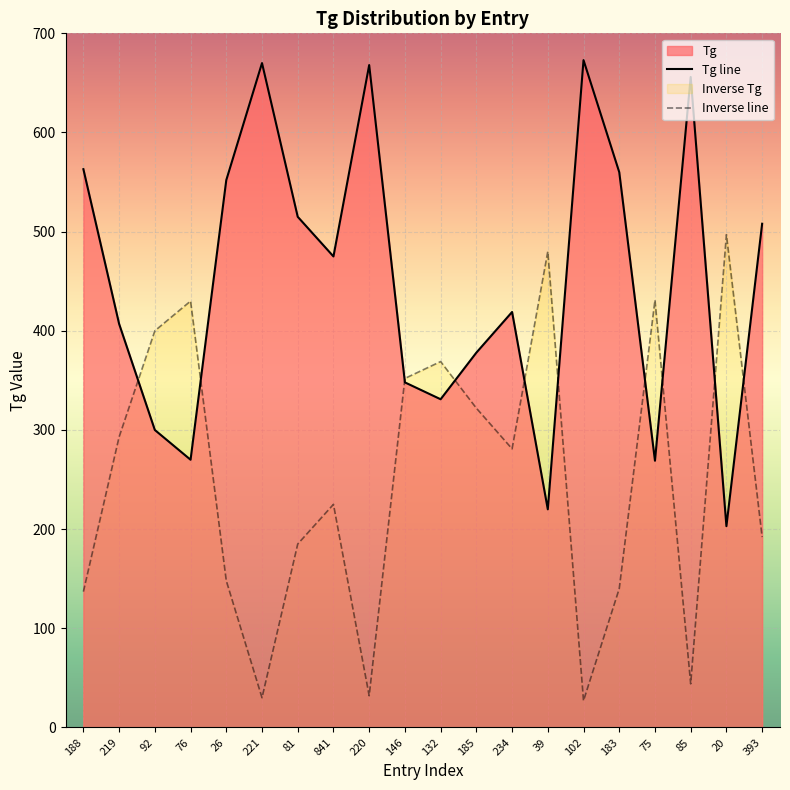

What is the sum of all Inverse line values?

5015